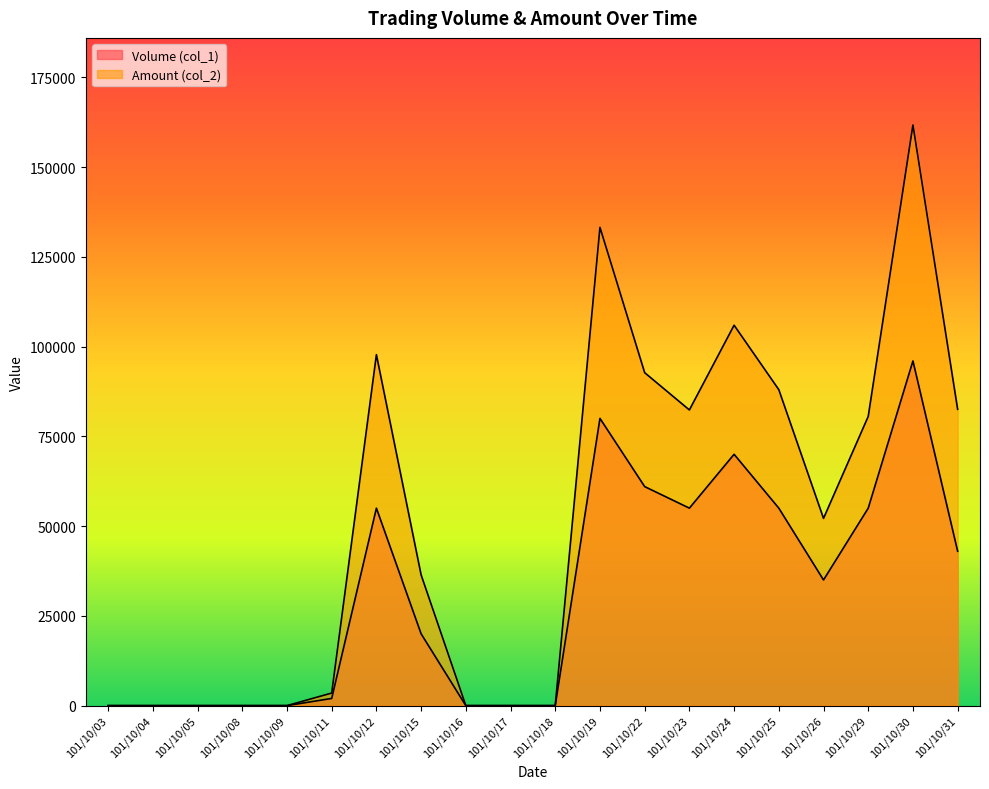

How many lines are shown in the chart?

2